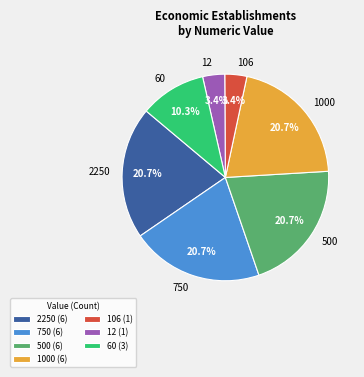

Do 12 and 106 together represent more than half of the pie?

No